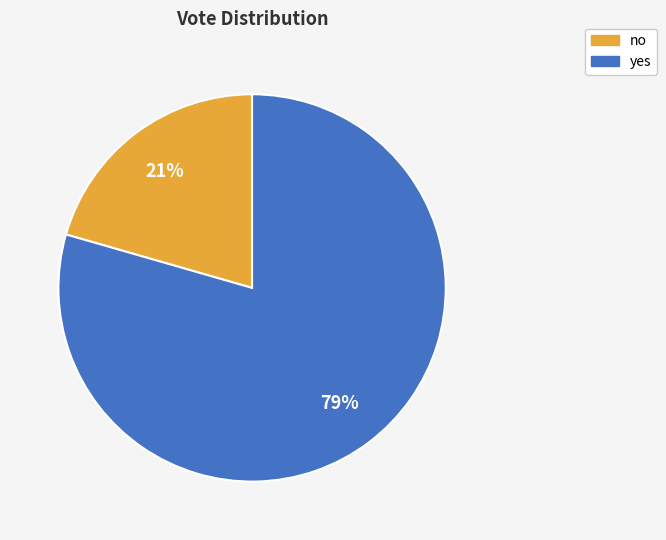

Rank the categories by value from lowest to highest.

no, yes